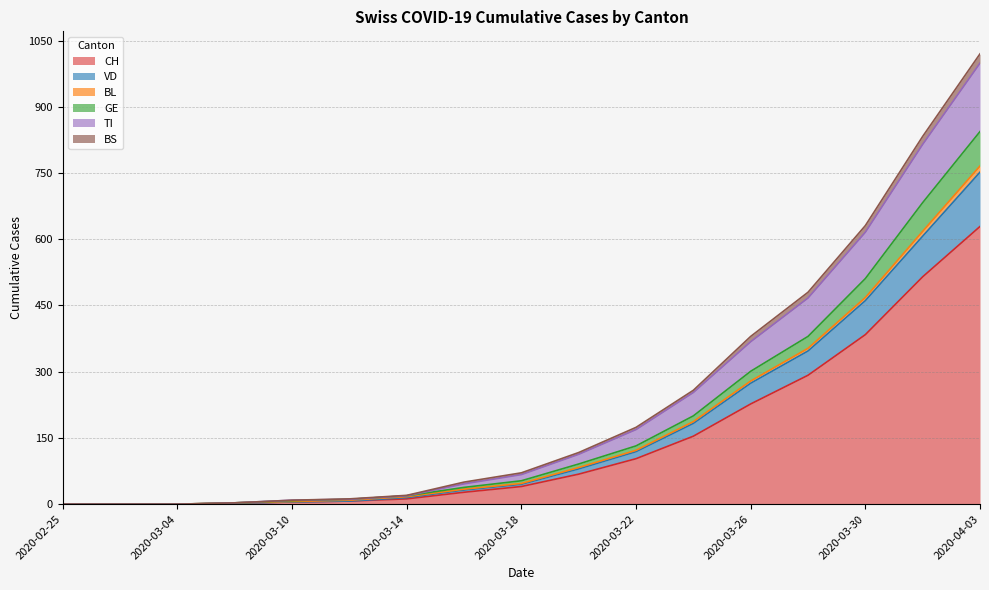

At which category is the sum across all series the highest?

2020-04-03